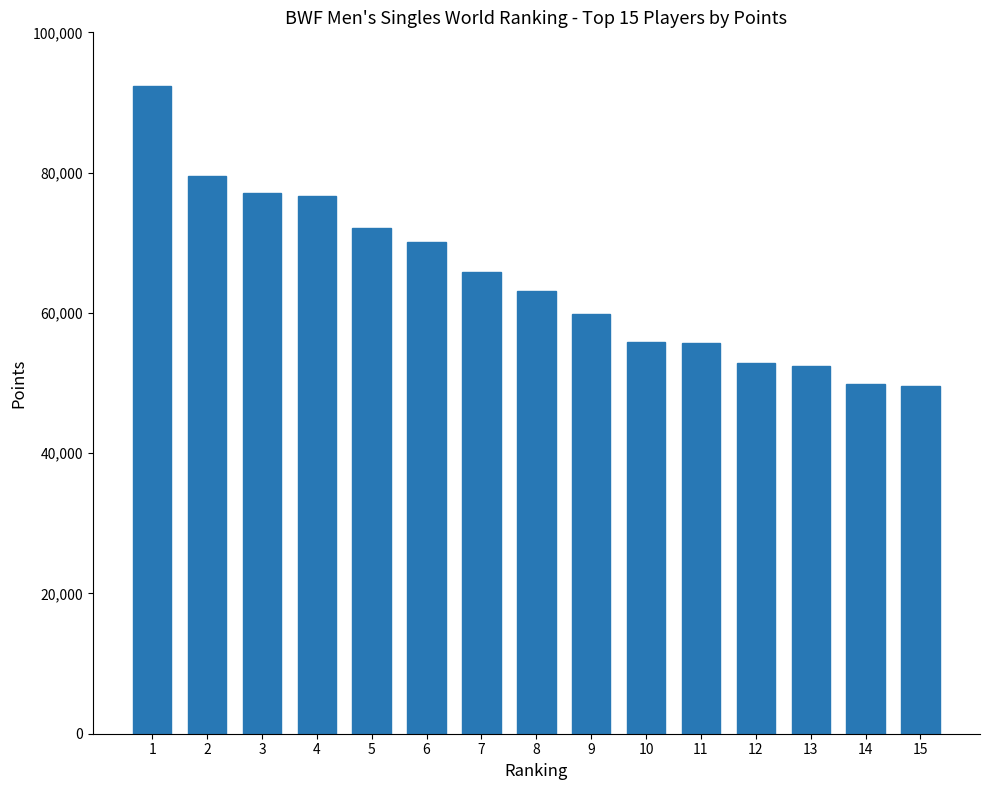

Does the chart contain stacked bars?

No